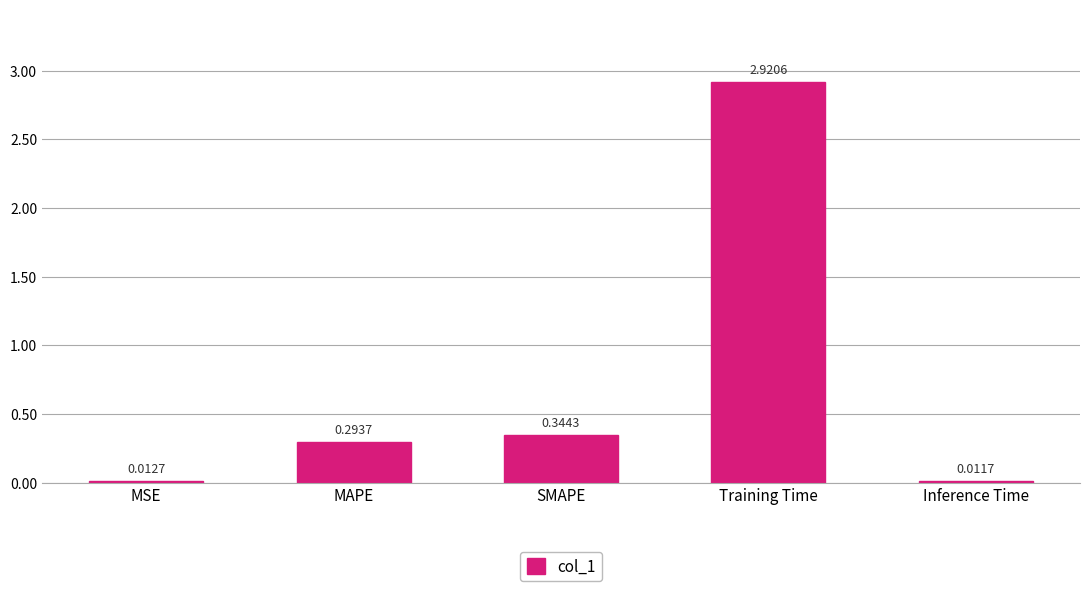

How many distinct data groups are displayed?

1